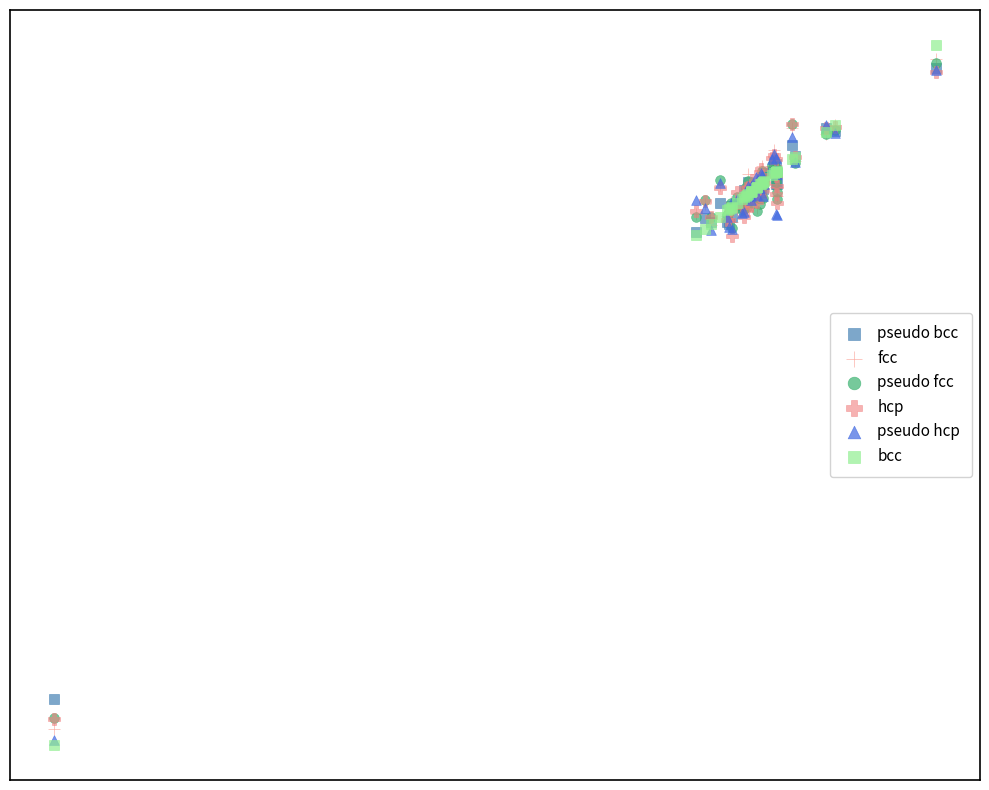

Which series reaches the maximum Y coordinate?

bcc